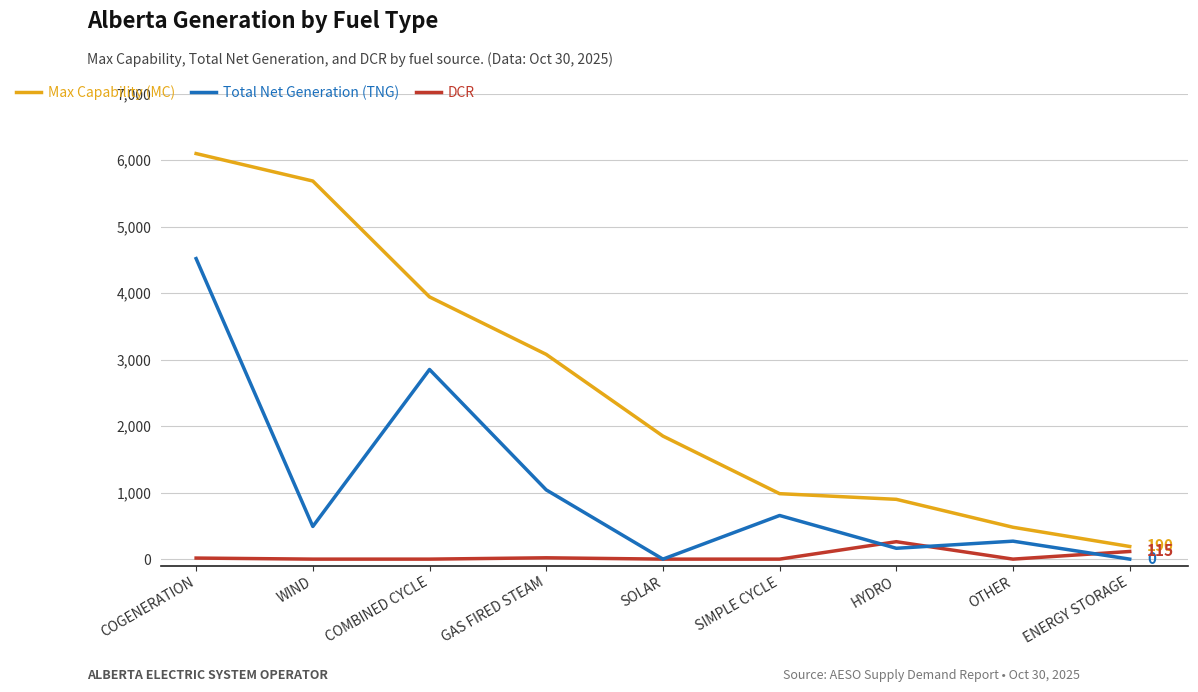

Where is Total Net Generation (TNG) nearest to the value 2259?

COMBINED CYCLE